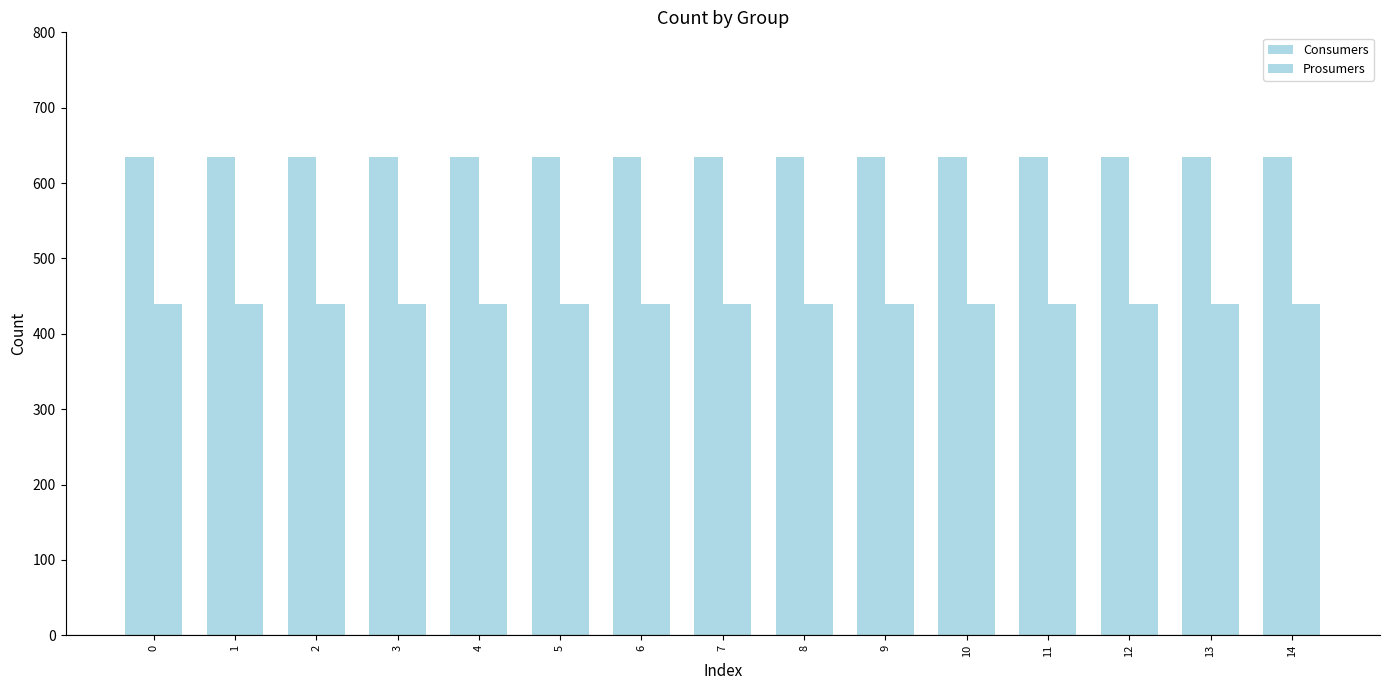

How many bars are there in each group?

2